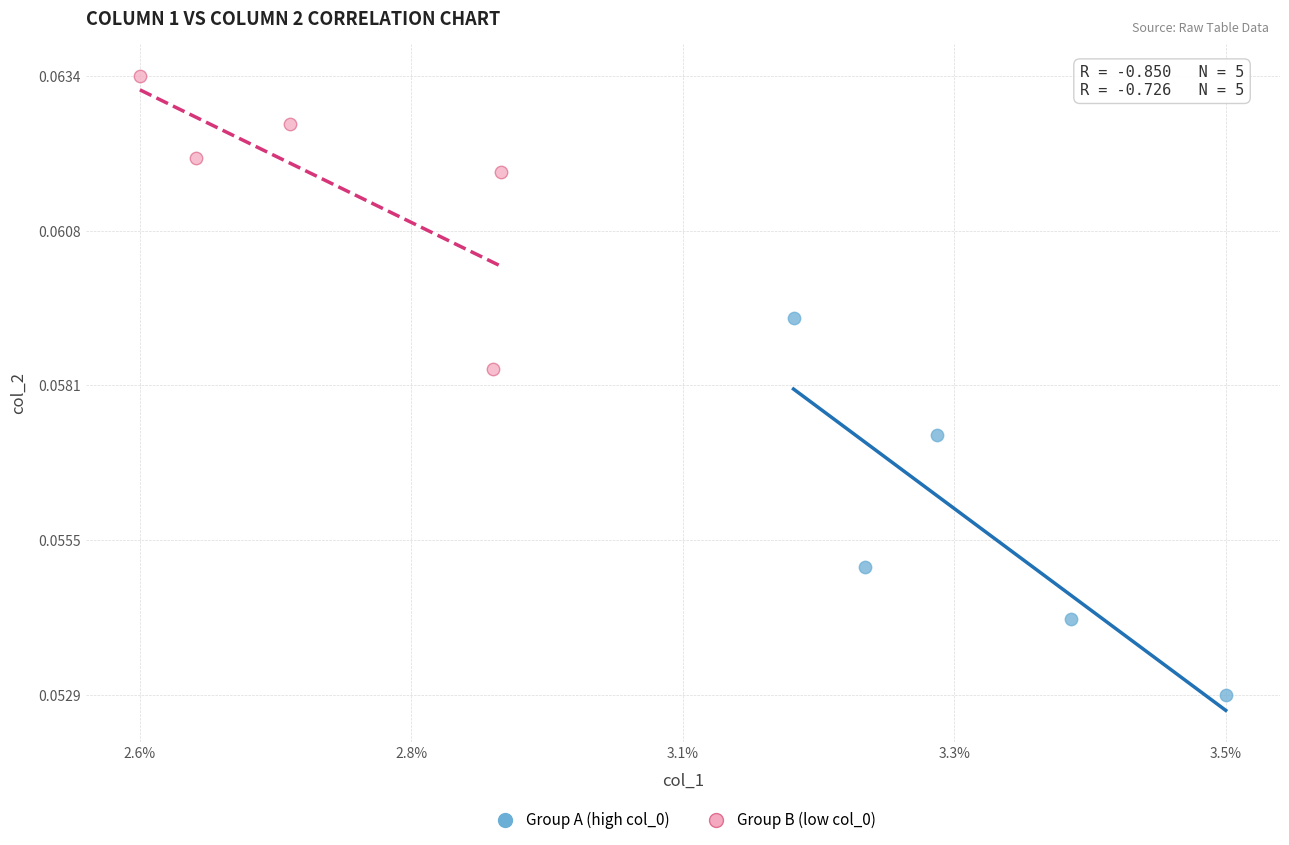

What are all the series names shown in the legend?

Group A (high col_0), Group B (low col_0)